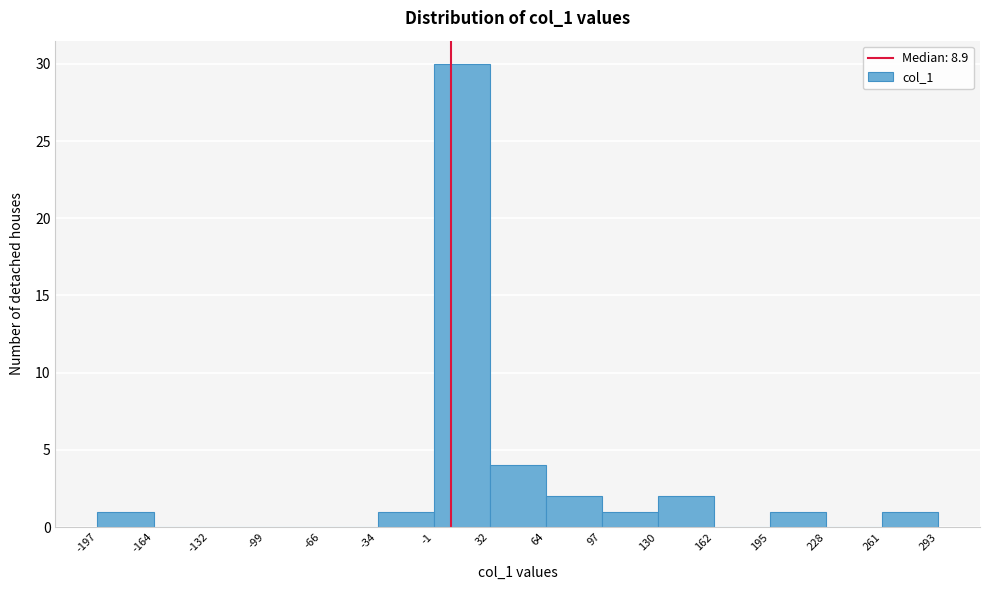

What is the height of the bar covering 130 to 162 on the x-axis? The values are not printed on the chart, so give them approximately, as read against the axis.

2